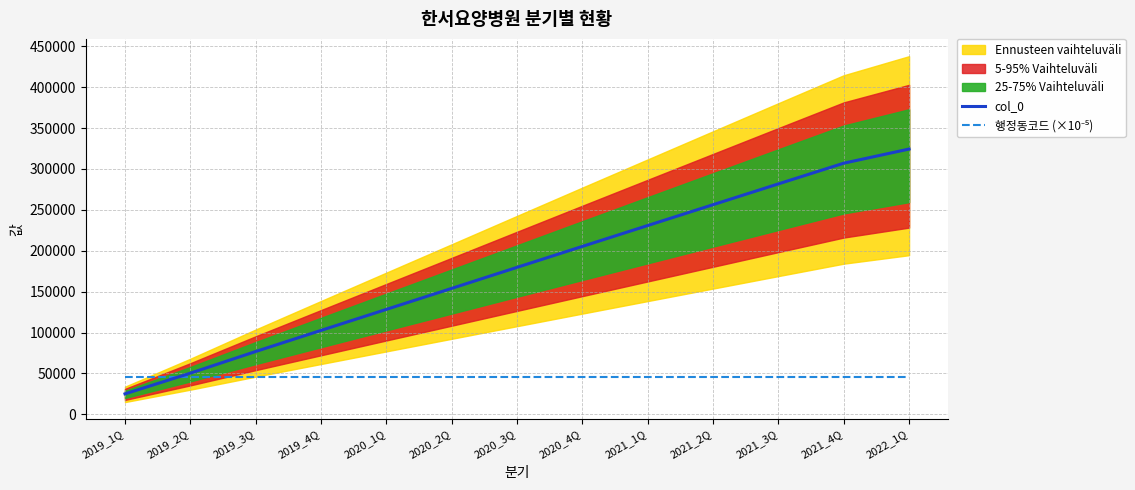

The 행정동코드 (×10⁻⁵) series shows 45180.6 at 2020_3Q. True or false?

True